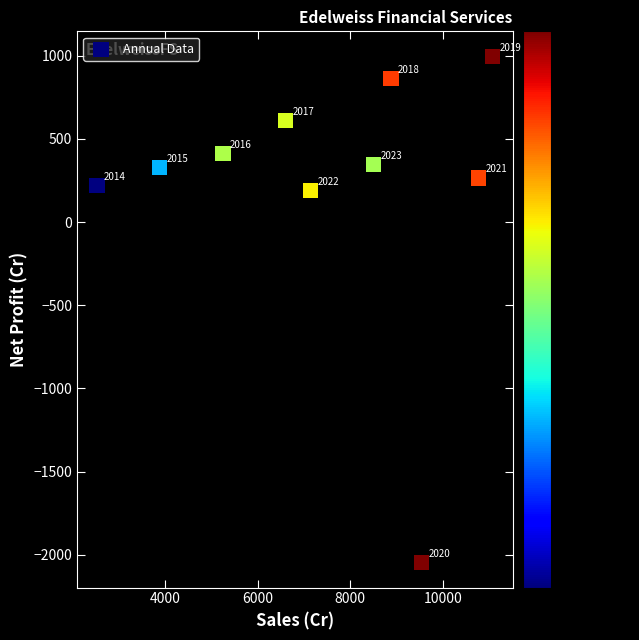

What is the average Y value?

218.4